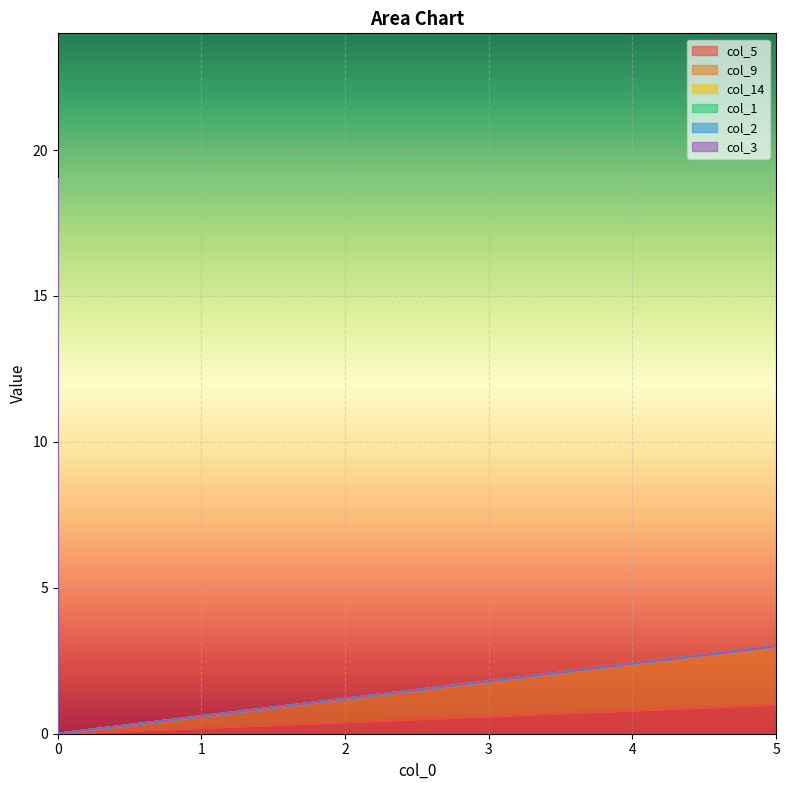

What is the average value of the col_14 series?

1